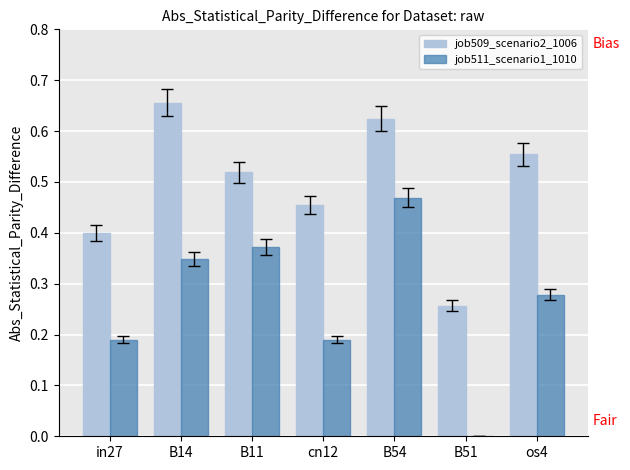

What is the sum of the job511_scenario1_1010 values at B54 and B11?

0.8